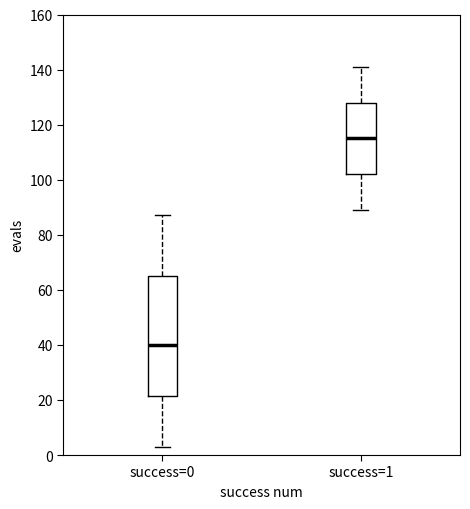

Which box has the highest median line?

success=1